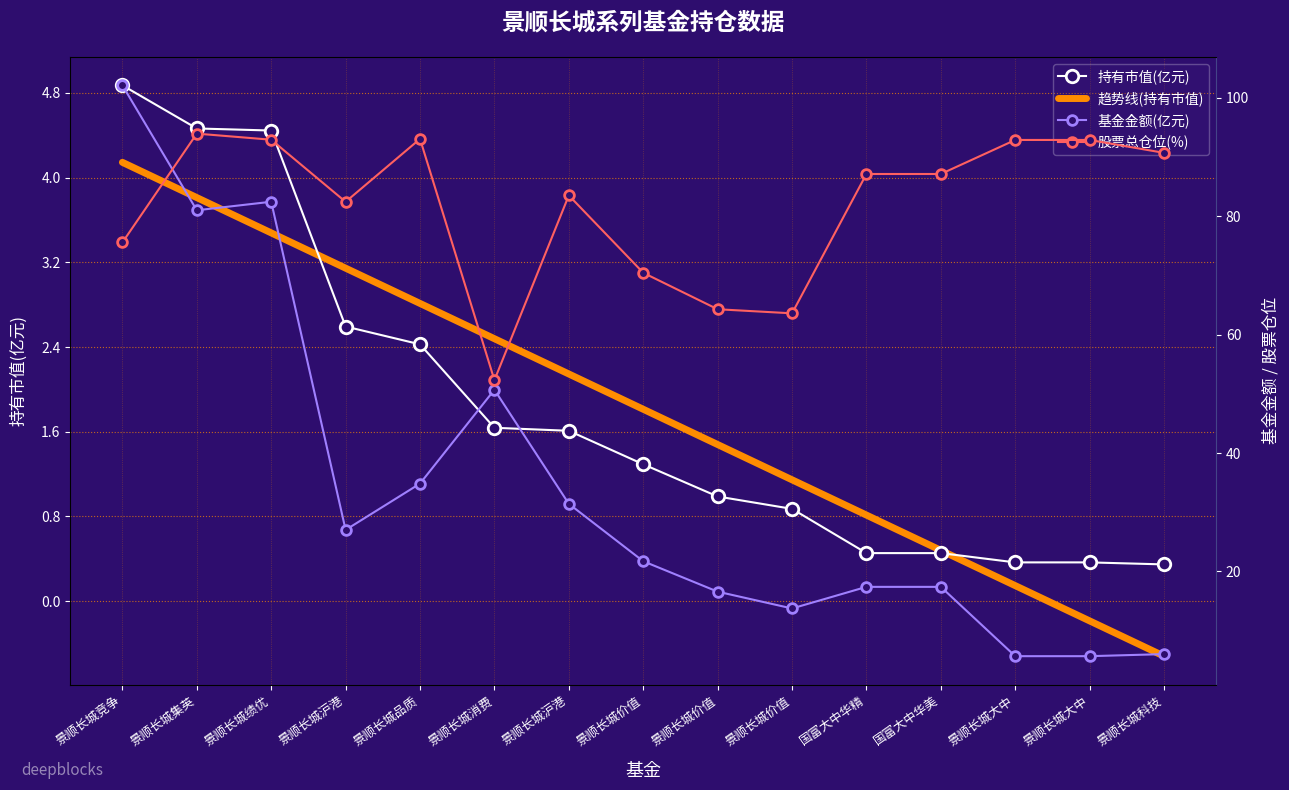

How many interior local valleys does the 股票总仓位(%) series have?

3